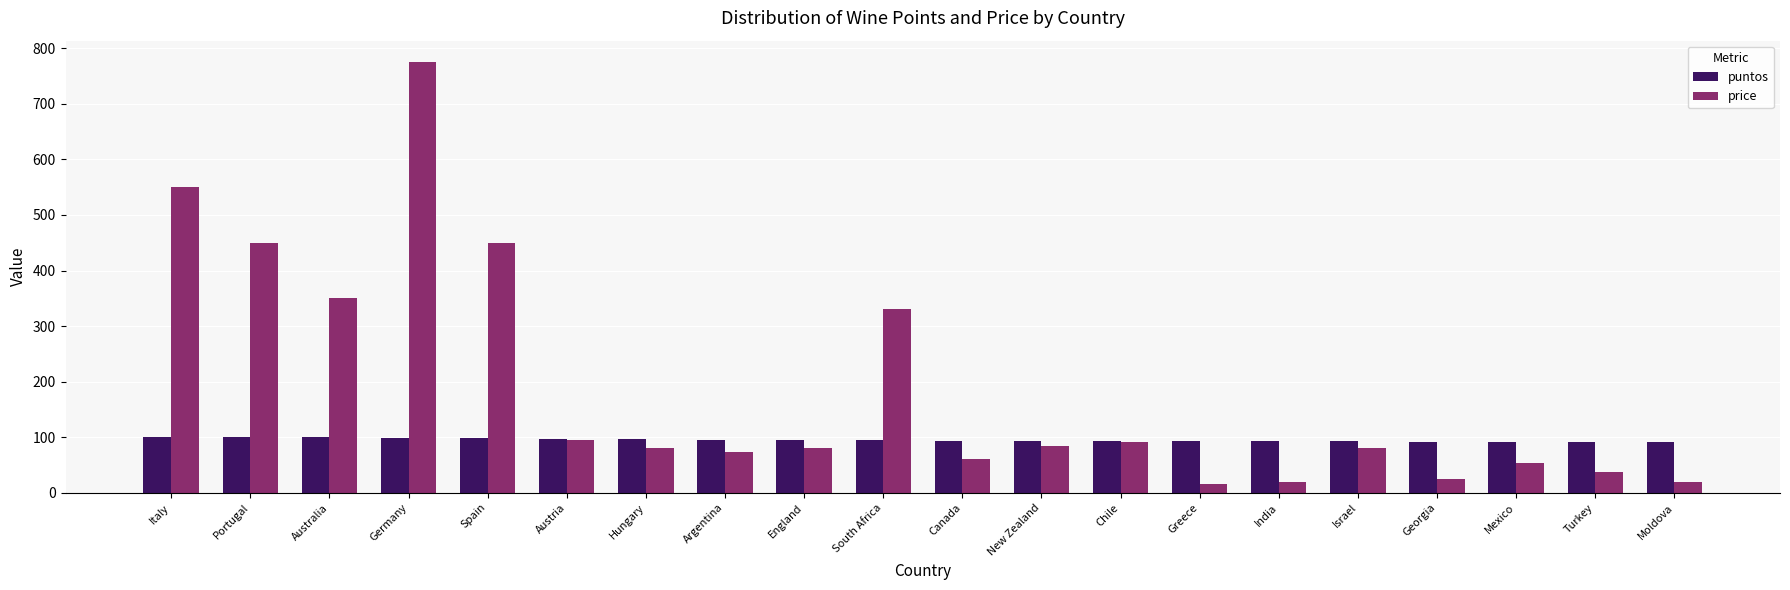

What is the label of the 19th bar from the right?

Portugal